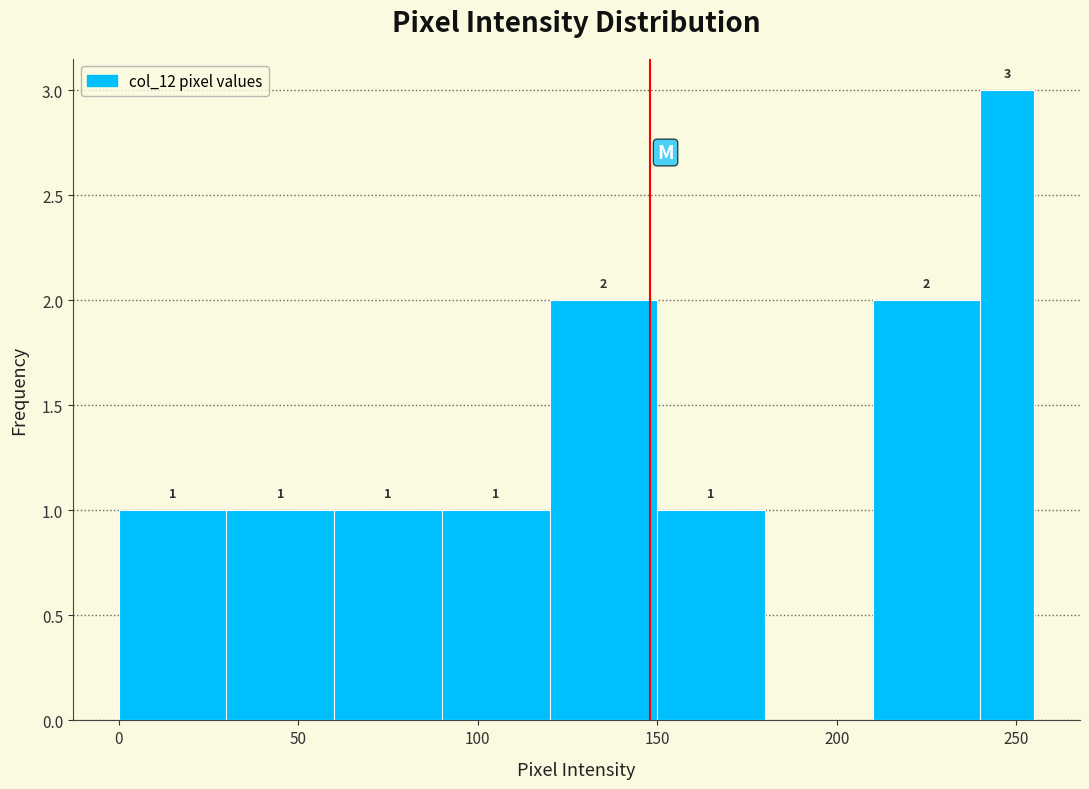

Read against the x-axis, roughly where is the centre of the tallest bar?

250